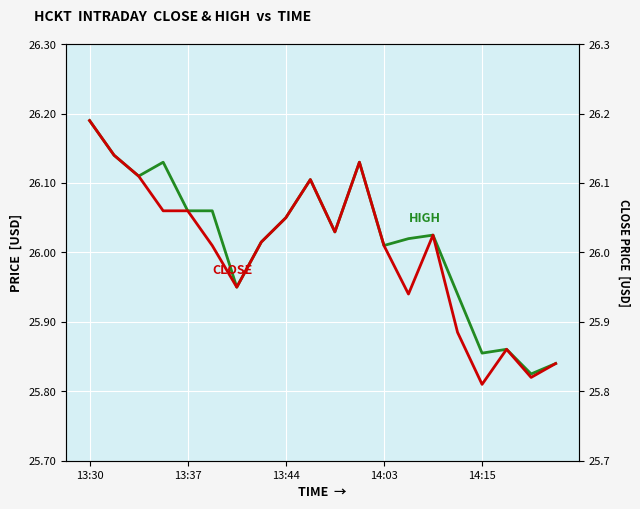

What value does the CLOSE series have at 13:37?

26.1